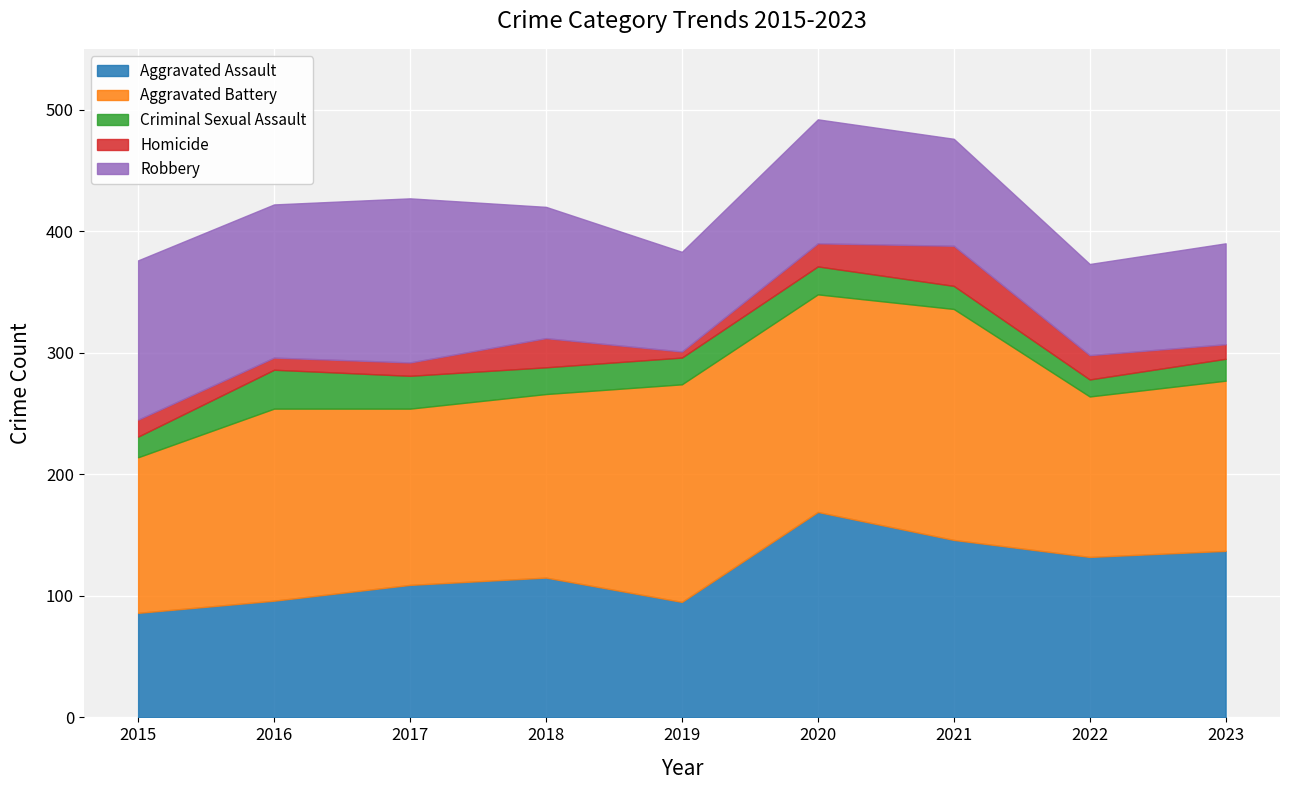

True or false: Robbery and Criminal Sexual Assault intersect in this chart.

False